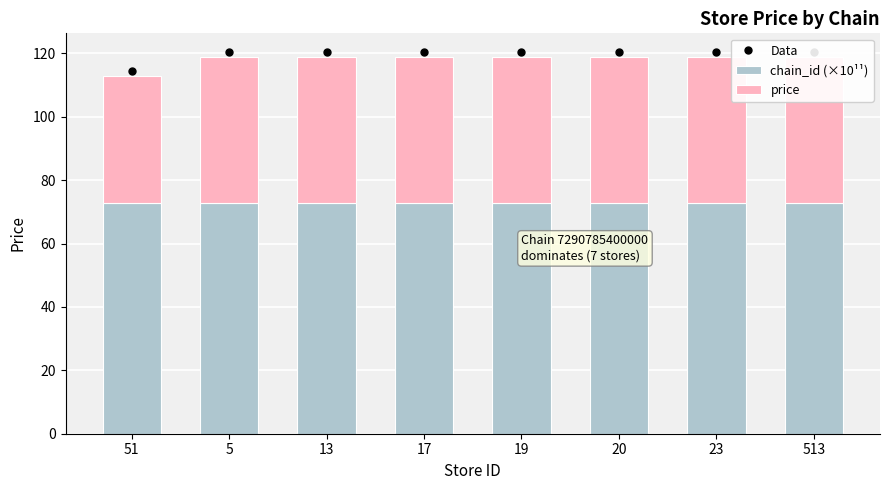

What is the sum of the price values at 19 and 51?

85.8